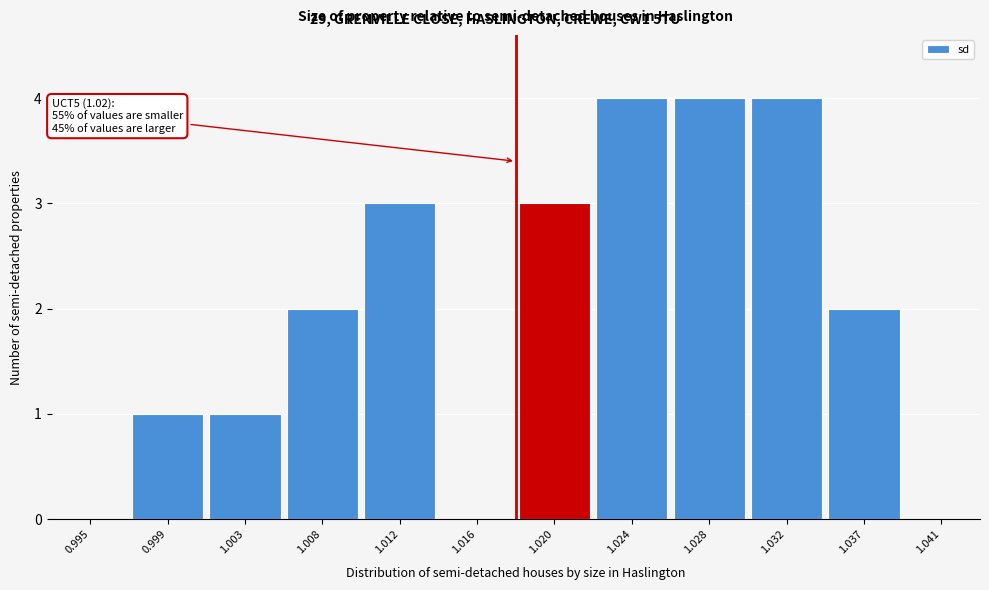

Reading right to left, extract all data points from this chart.

1.041=0	1.037=2	1.032=4	1.028=4	1.024=4	1.020=3	1.016=0	1.012=3	1.008=2	1.003=1	0.999=1	0.995=0